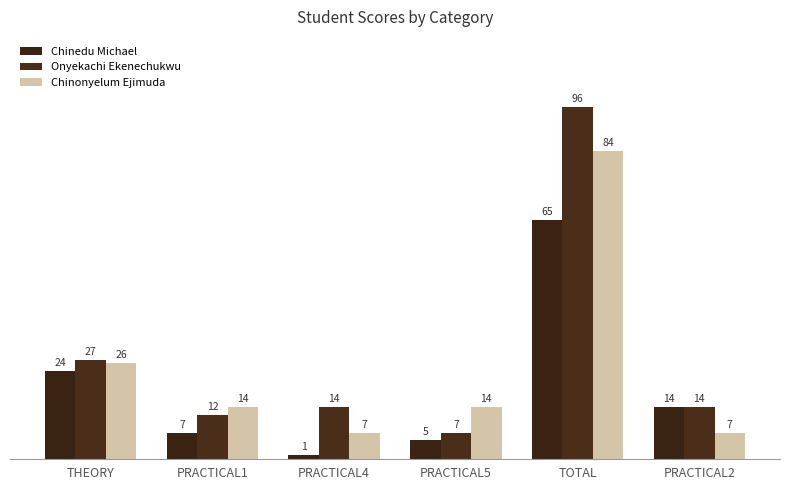

At which label does Chinonyelum Ejimuda first exceed 14?

THEORY